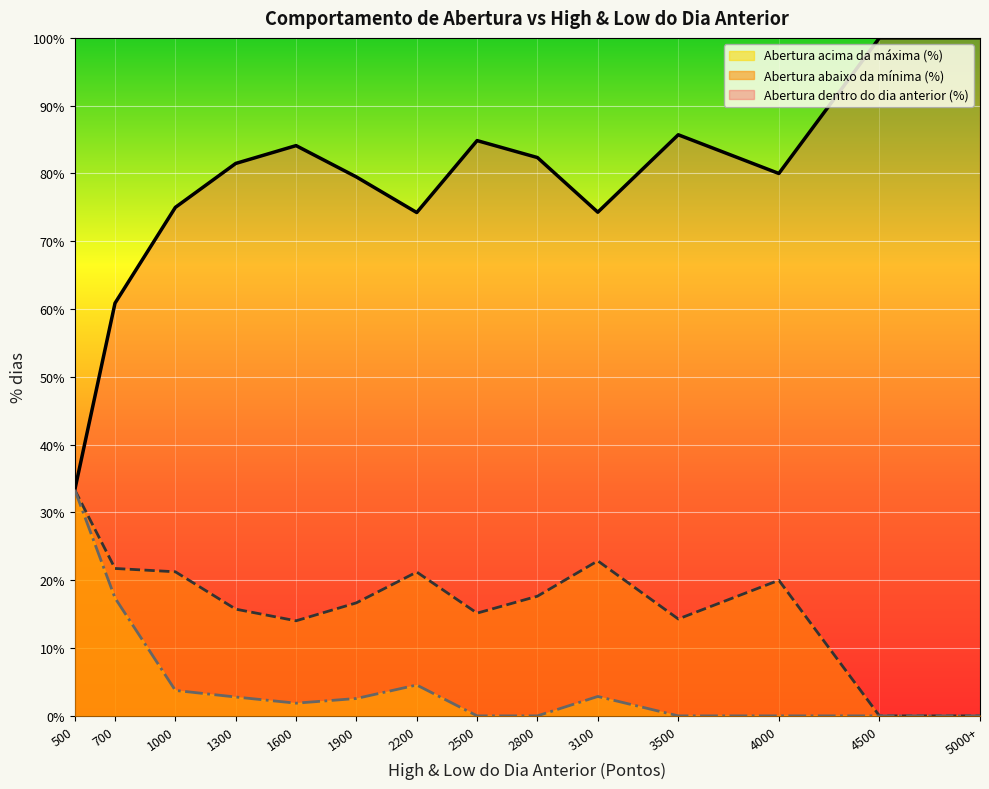

Rank the series by their average value, from highest to lowest.

Abertura dentro do dia anterior (%), Abertura abaixo da mínima (%), Abertura acima da máxima (%)